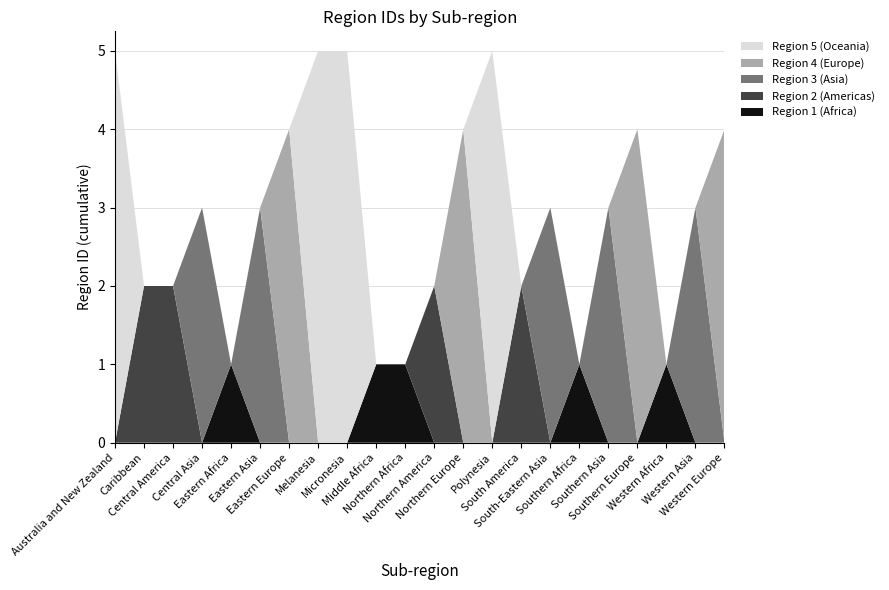

Reading left to right, what are all the values shown in this chart?

Region 1 (Africa): 0	0	0	0	1	0	0	0	0	1	1	0	0	0	0	0	1	0	0	1	0	0
Region 2 (Americas): 0	2	2	0	0	0	0	0	0	0	0	2	0	0	2	0	0	0	0	0	0	0
Region 3 (Asia): 0	0	0	3	0	3	0	0	0	0	0	0	0	0	0	3	0	3	0	0	3	0
Region 4 (Europe): 0	0	0	0	0	0	4	0	0	0	0	0	4	0	0	0	0	0	4	0	0	4
Region 5 (Oceania): 5	0	0	0	0	0	0	5	5	0	0	0	0	5	0	0	0	0	0	0	0	0